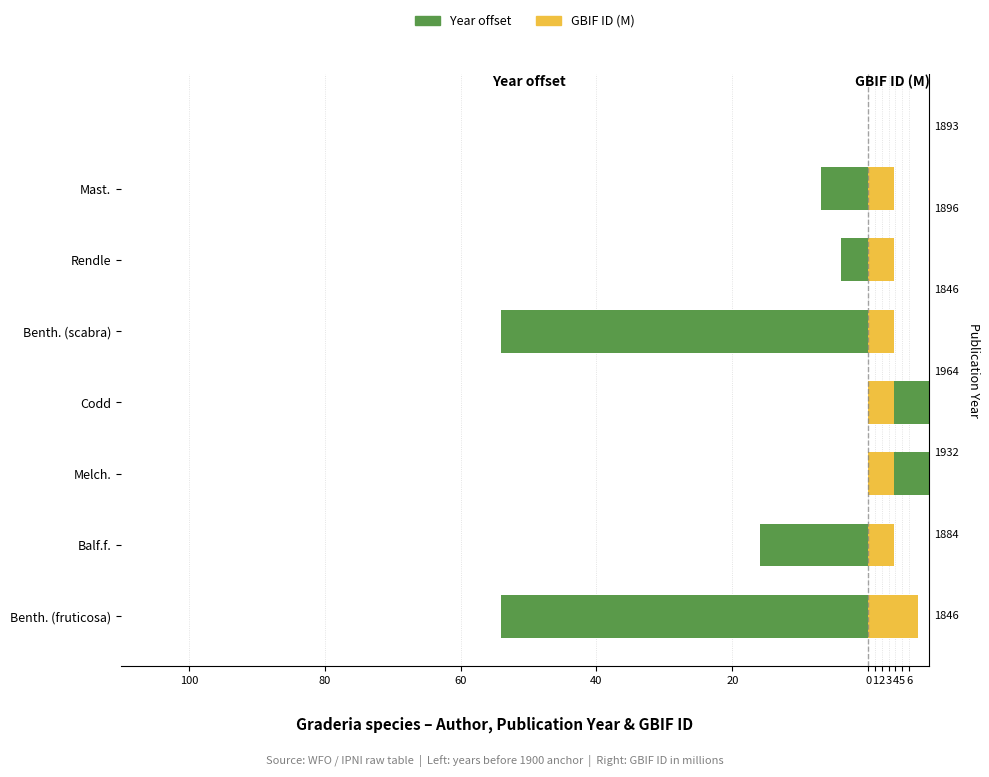

What is the smallest value displayed?

-54.0